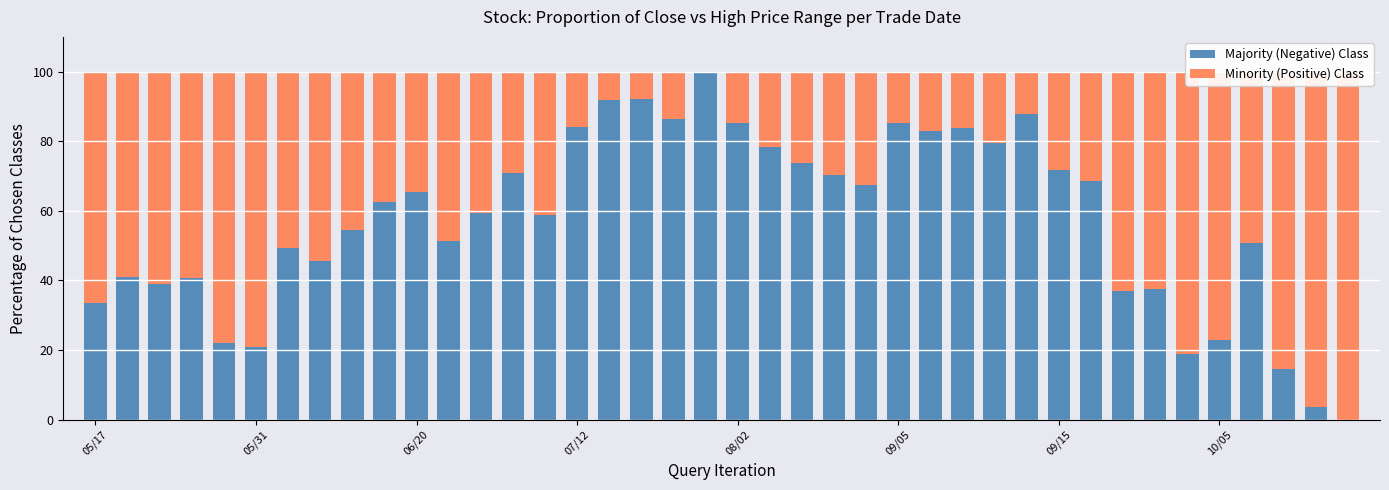

At 13, list the series in order from smallest to largest.

Minority (Positive) Class, Majority (Negative) Class